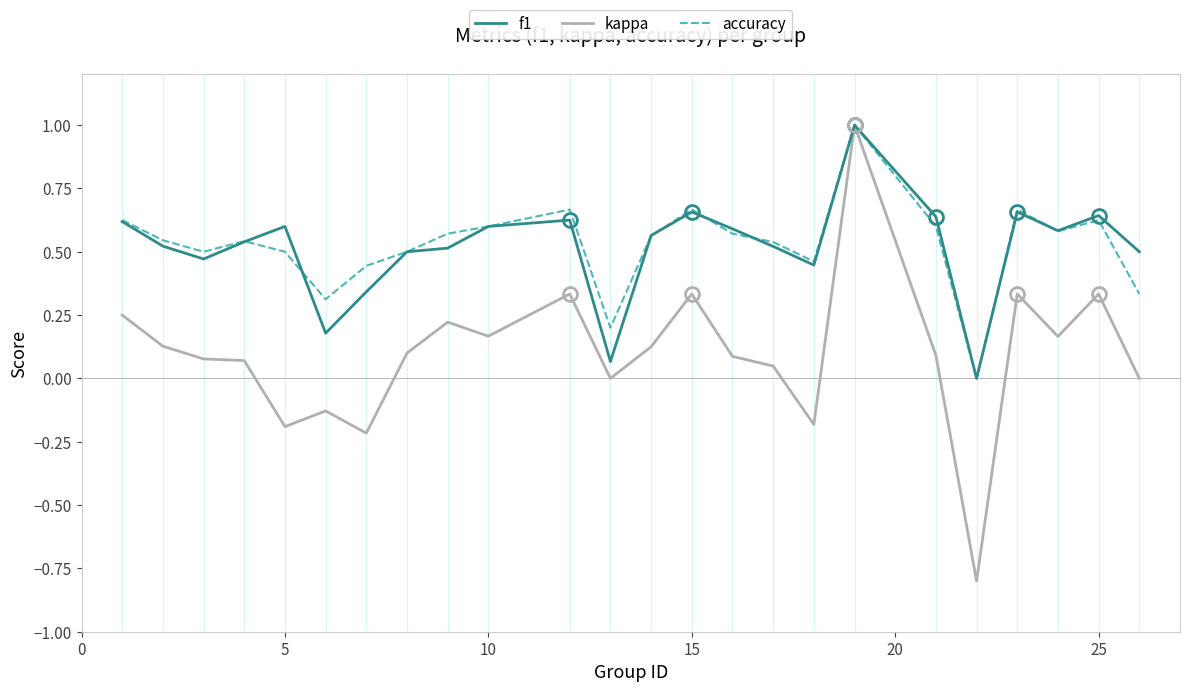

What is the highest value of the kappa series?

1.0